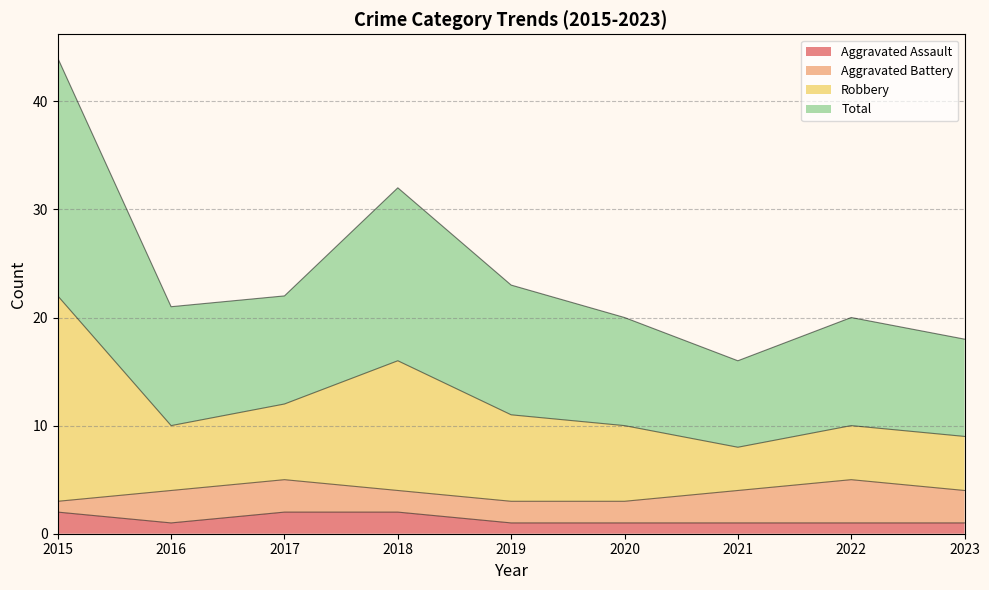

What is the average value of the Aggravated Assault series?

1